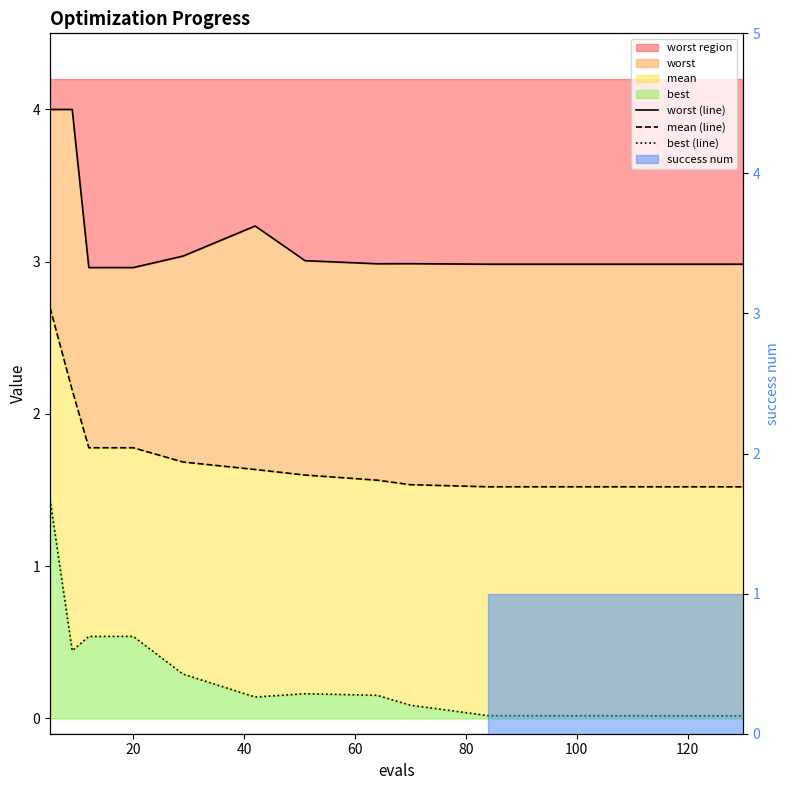

The worst (line) series shows 0.8 at 12. True or false?

False